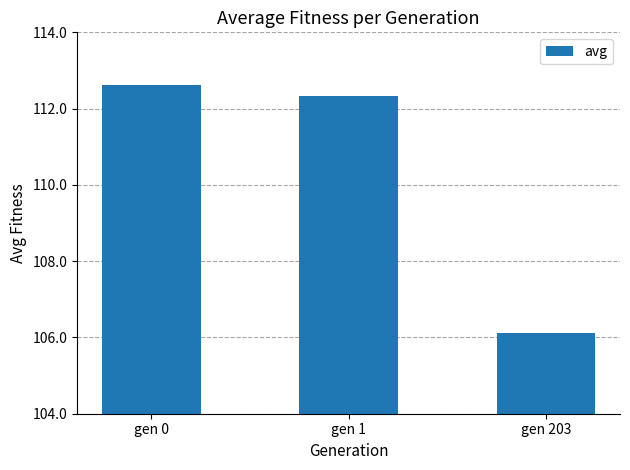

What is the value of the 2nd bar from the left?

112.3